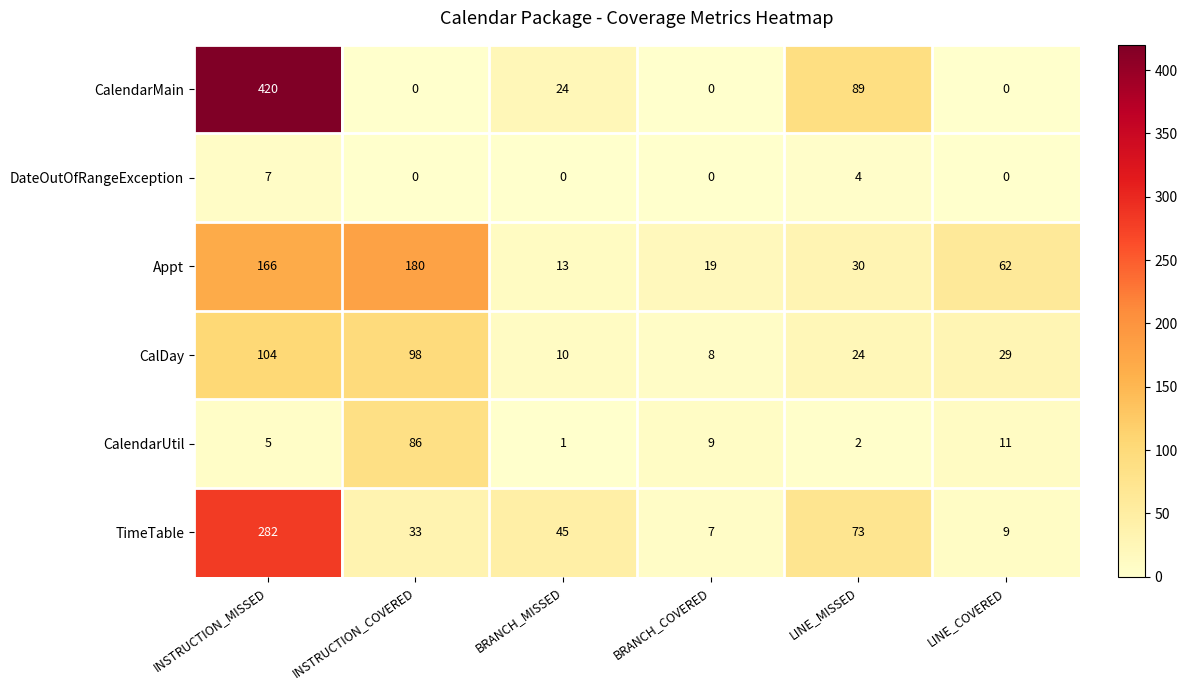

Which series has the largest range (max minus min)?

CalendarMain